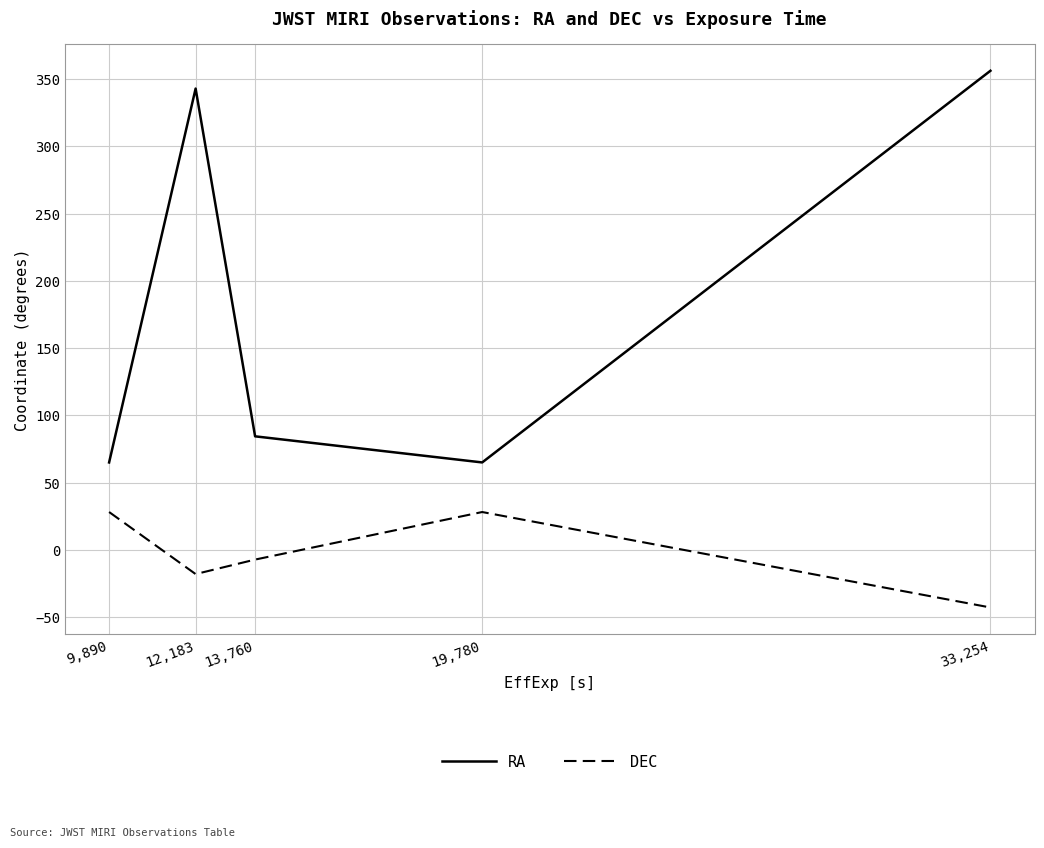

What is the minimum value for DEC?

-42.7